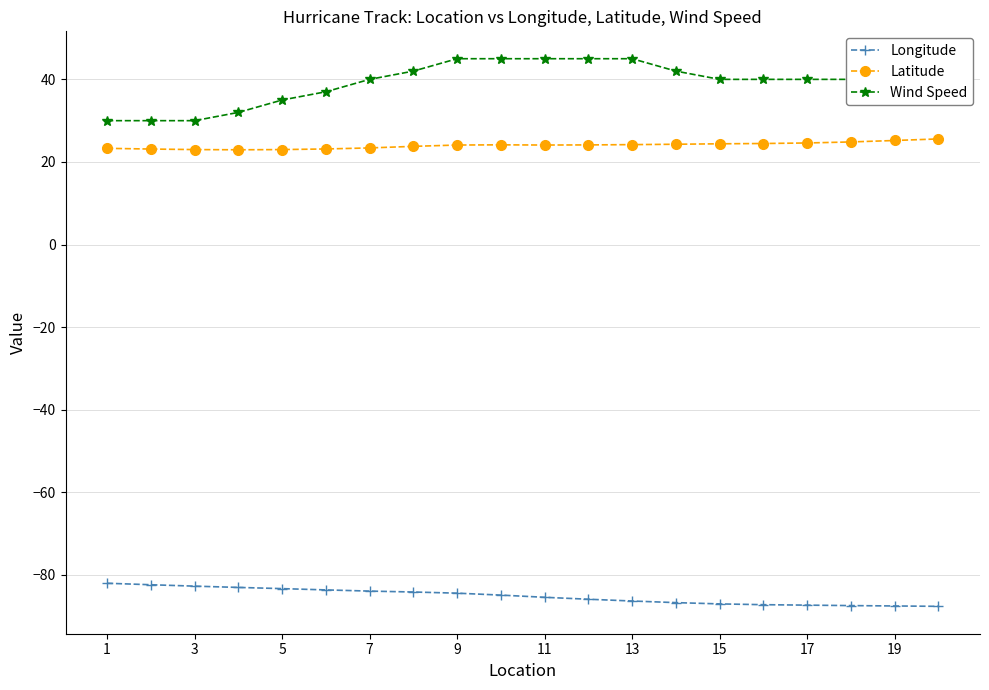

Which series has the widest spread of values?

Wind Speed